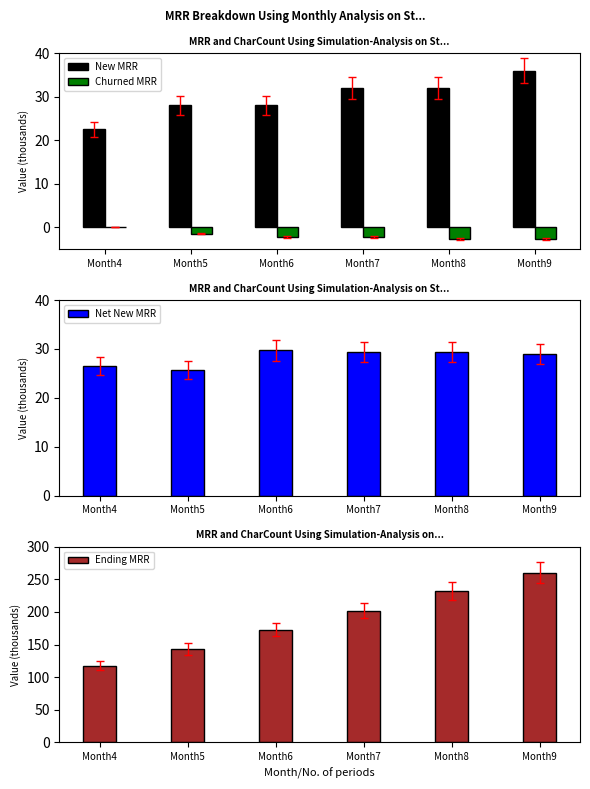

At Month7, list the series in order from largest to smallest.

Ending MRR, New MRR, Net New MRR, Churned MRR